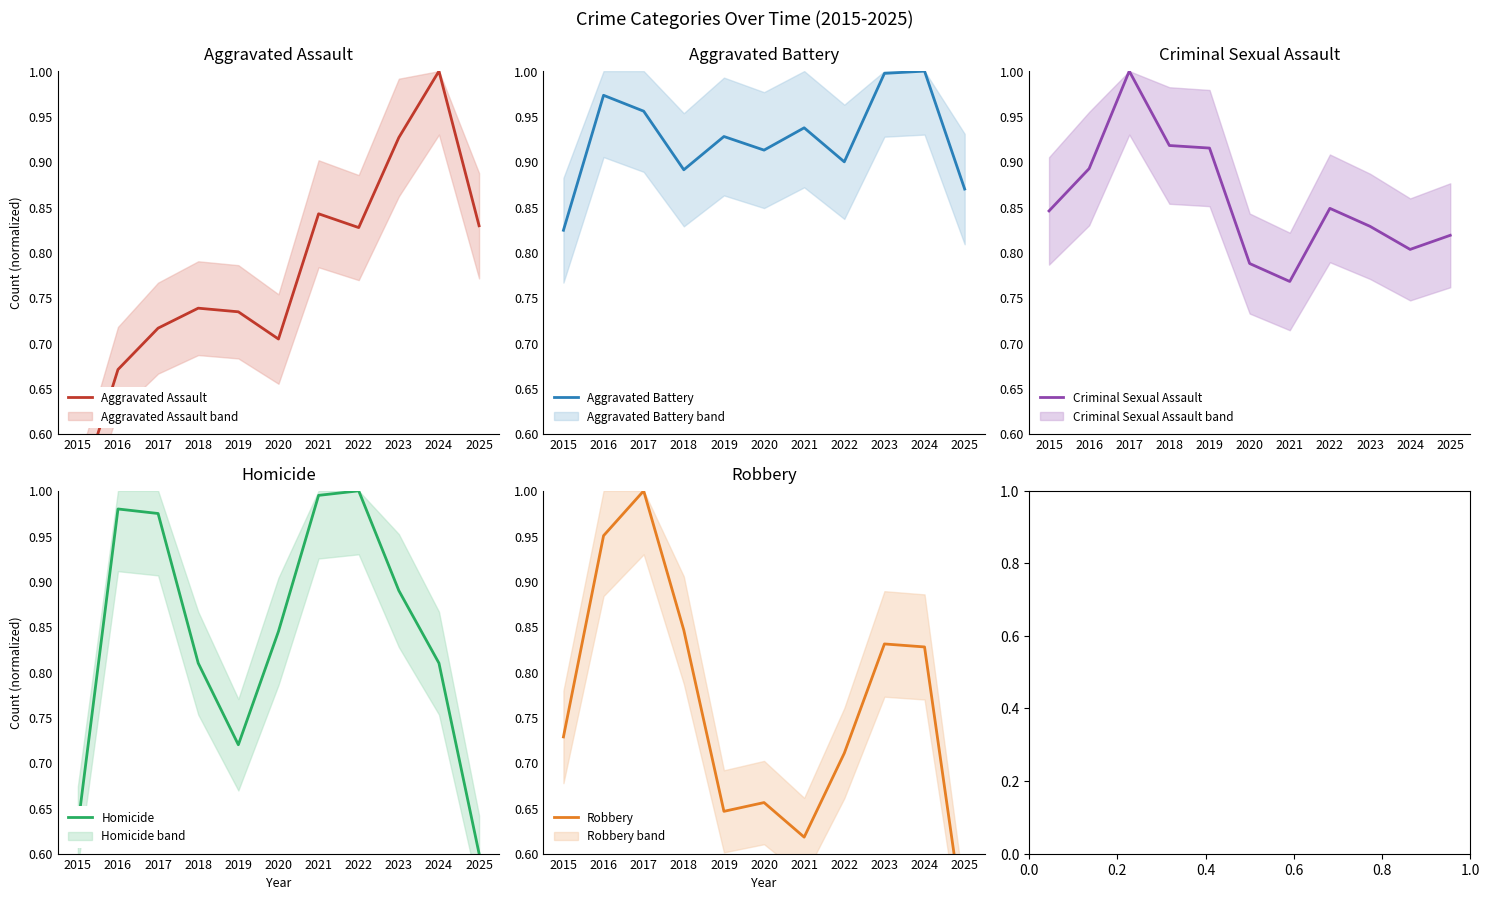

What is the spread (max minus min) of values at 2016?

0.3